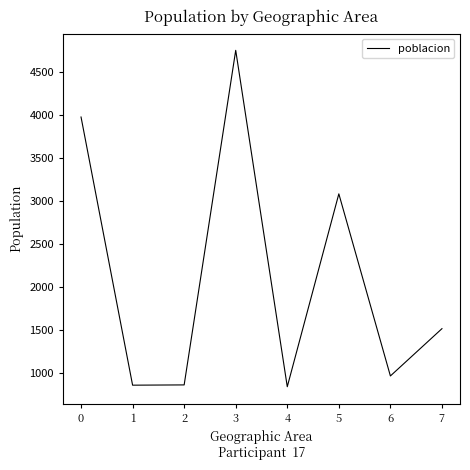

What is the difference between the maximum and minimum values?

3905